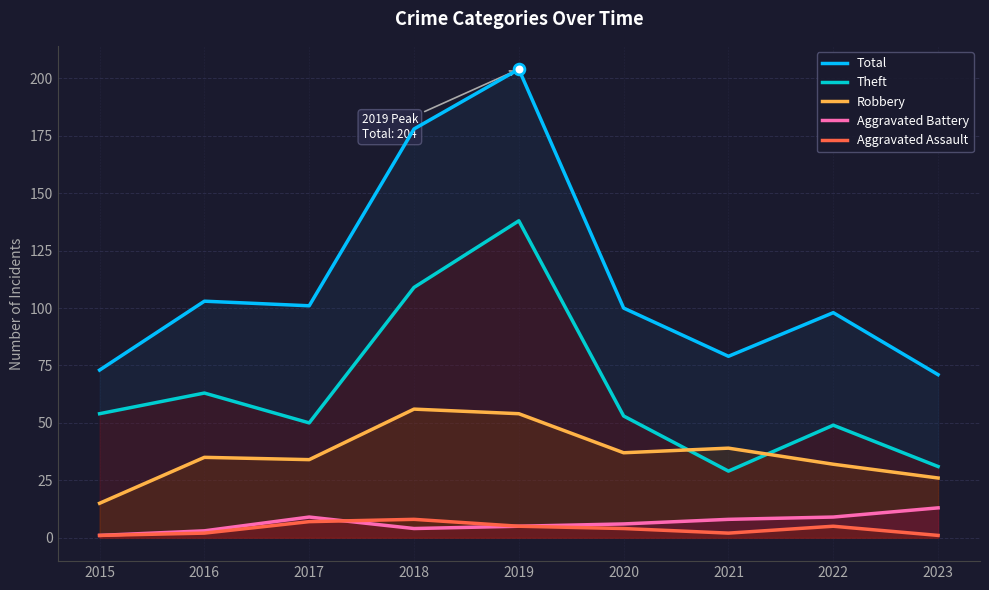

Which series contains the lowest Y value?

Aggravated Battery